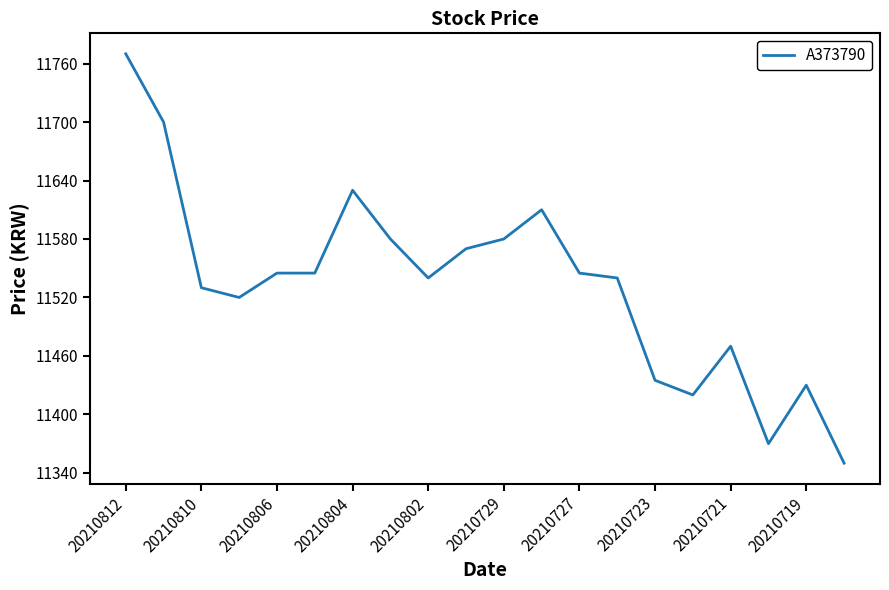

What is the difference between the maximum and minimum values?

420